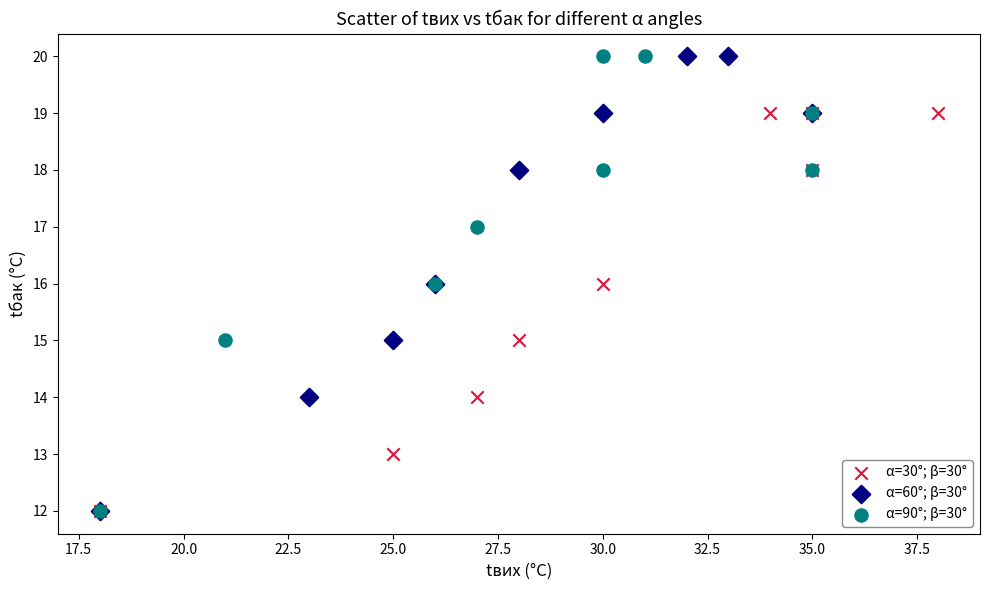

What are all the series names shown in the legend?

α=30°; β=30°, α=60°; β=30°, α=90°; β=30°